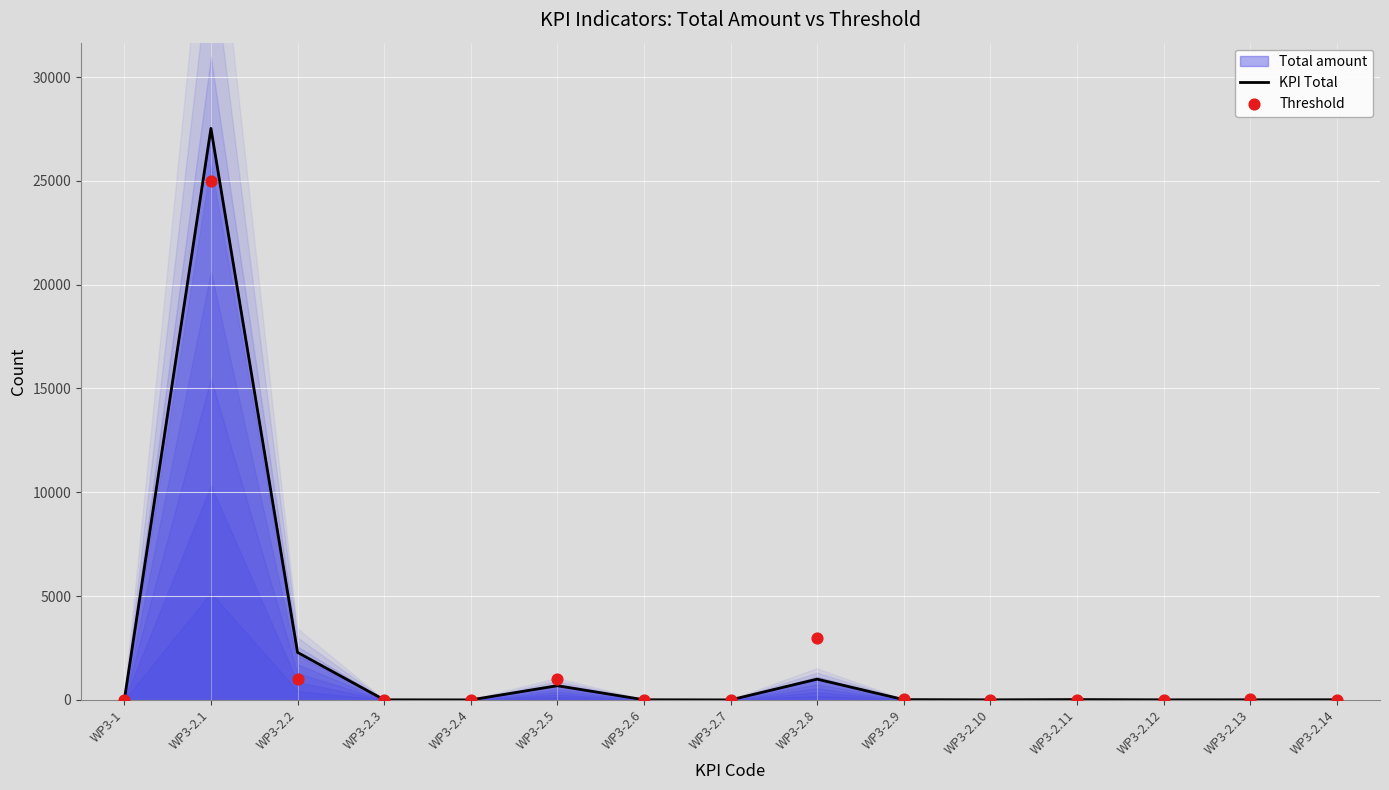

What is the total value across all series at WP3-2.14?

16